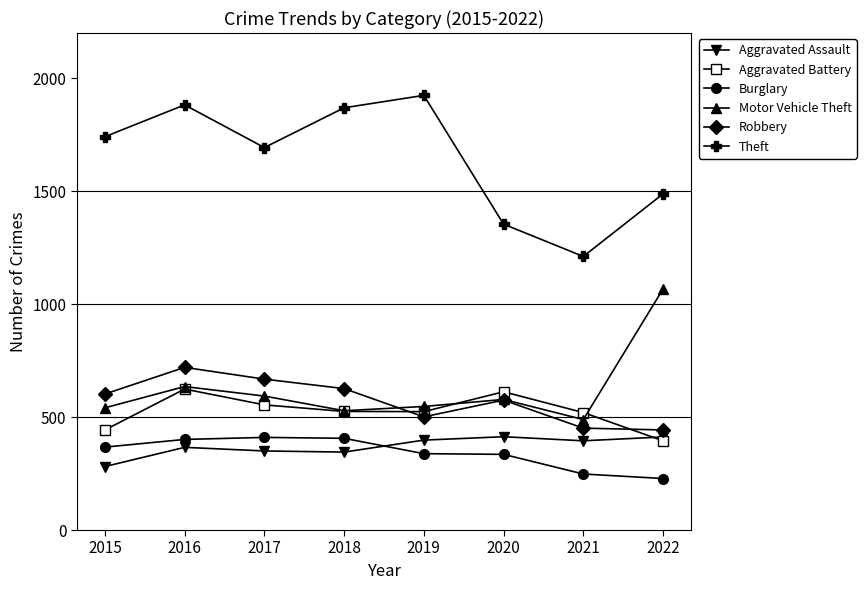

Between 2016 and 2019, which series saw the biggest shift?

Robbery